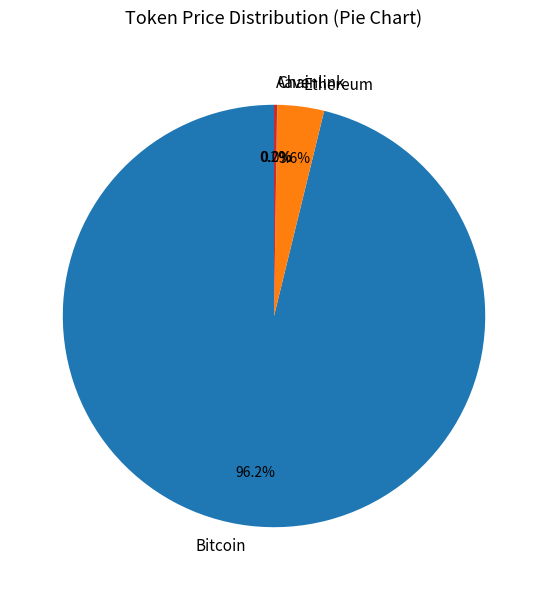

What is the largest slice in the pie chart?

Bitcoin